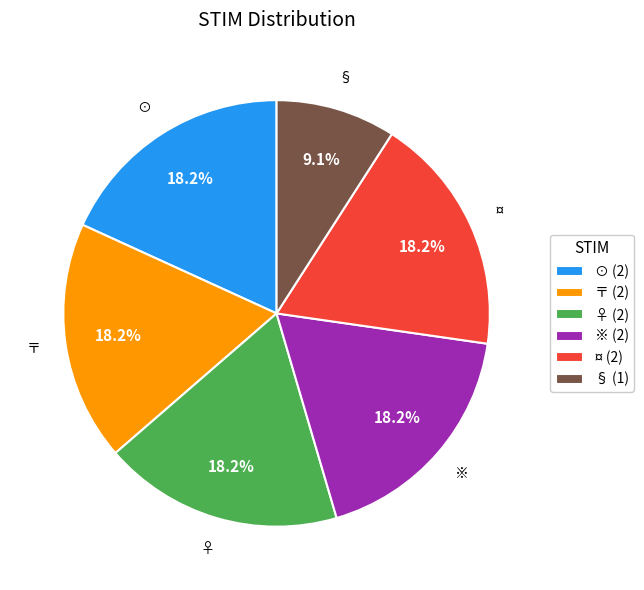

Does ¤ represent more than half of the total?

No